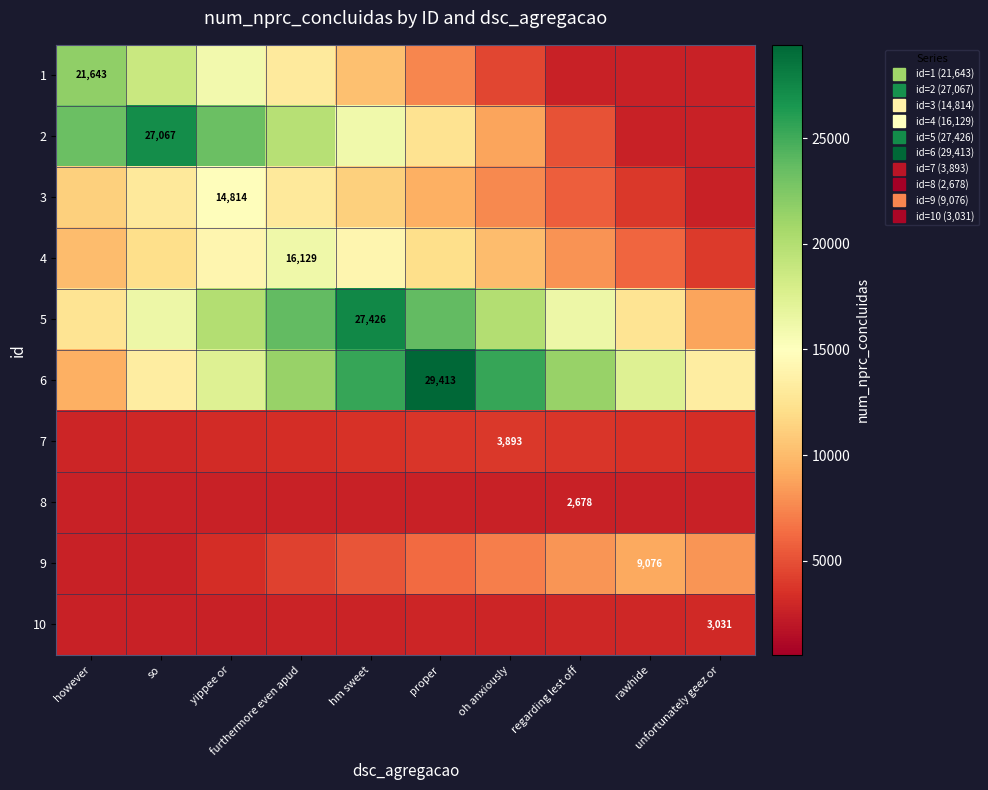

At which category is the sum across all series the highest?

furthermore even apud